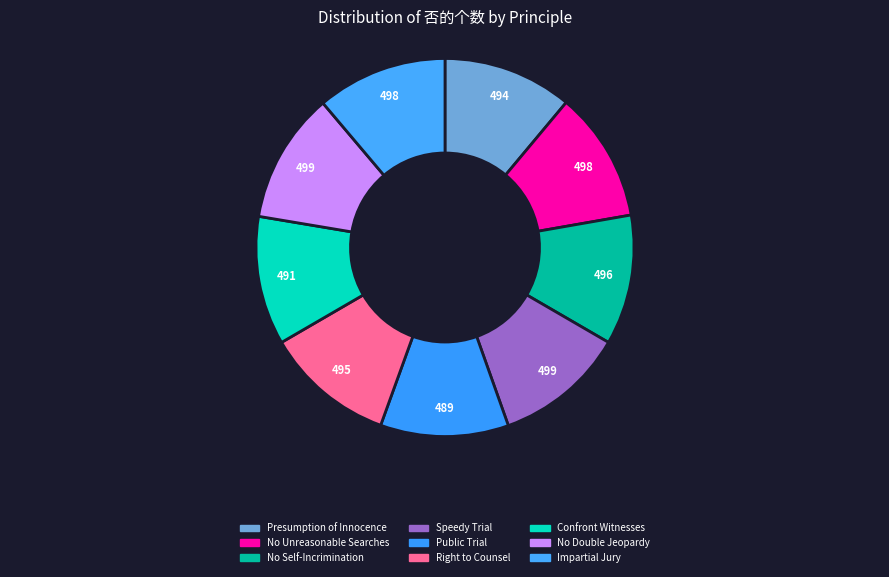

Rank the categories by value from lowest to highest.

Right to a Public Trial, Right to Confront Adverse Witnesses, Presumption of Innocence, Right to Counsel, Right Against Self-Incrimination, right against unreasonable searches, right to an impartial jury, Right to a Speedy Trial, Protection Against Double Jeopardy